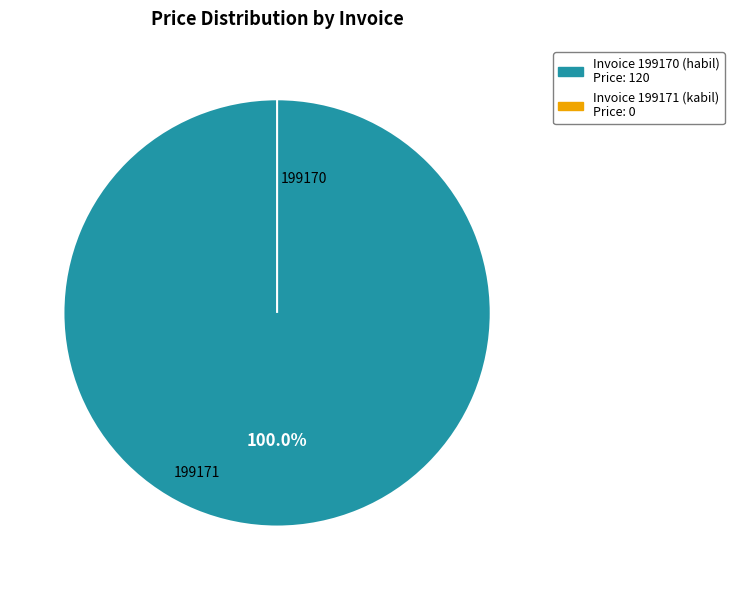

To the nearest percent, what is the difference between the 199170 and 199171 slice percentages?

100%